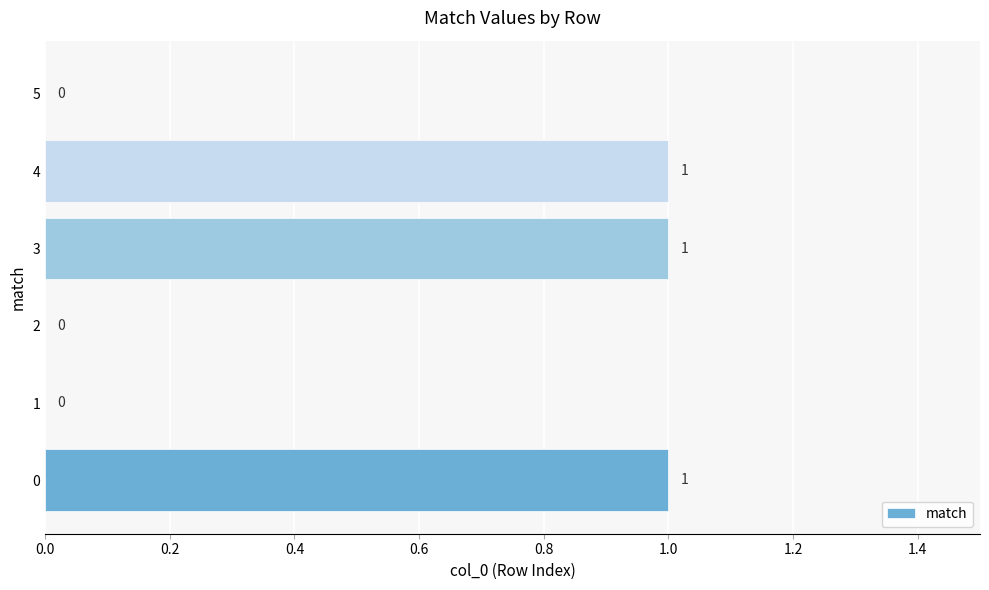

What is the sum of all values?

3